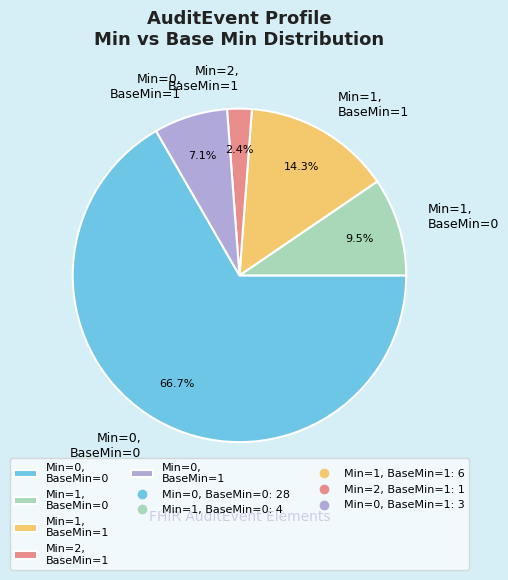

To the nearest percent, what is the average slice percentage?

20%